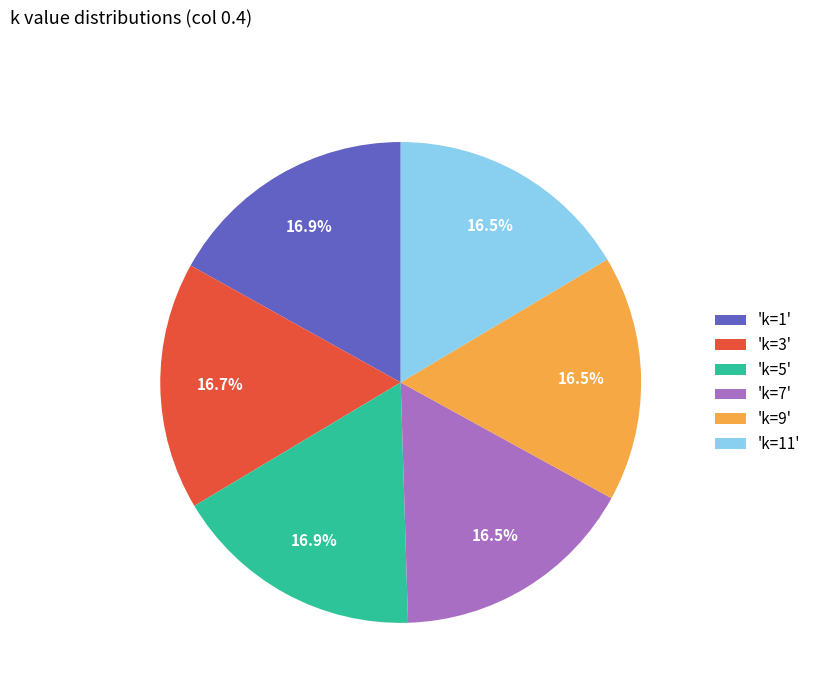

What is the ratio of the value at 'k=1' to the value at 'k=3'?

1.0